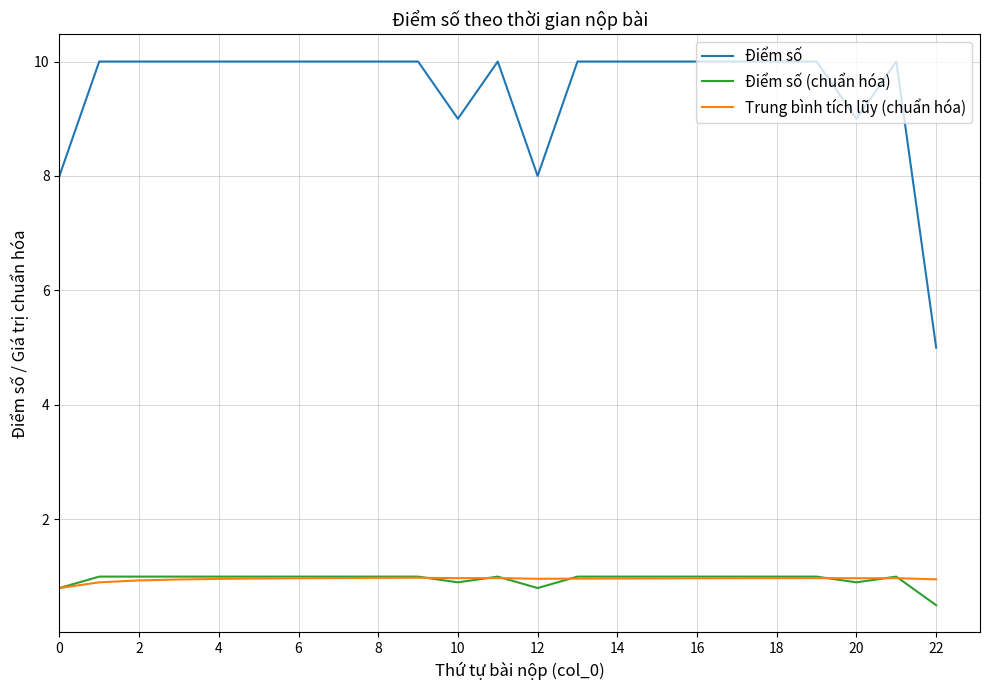

How many lines are shown in the chart?

3